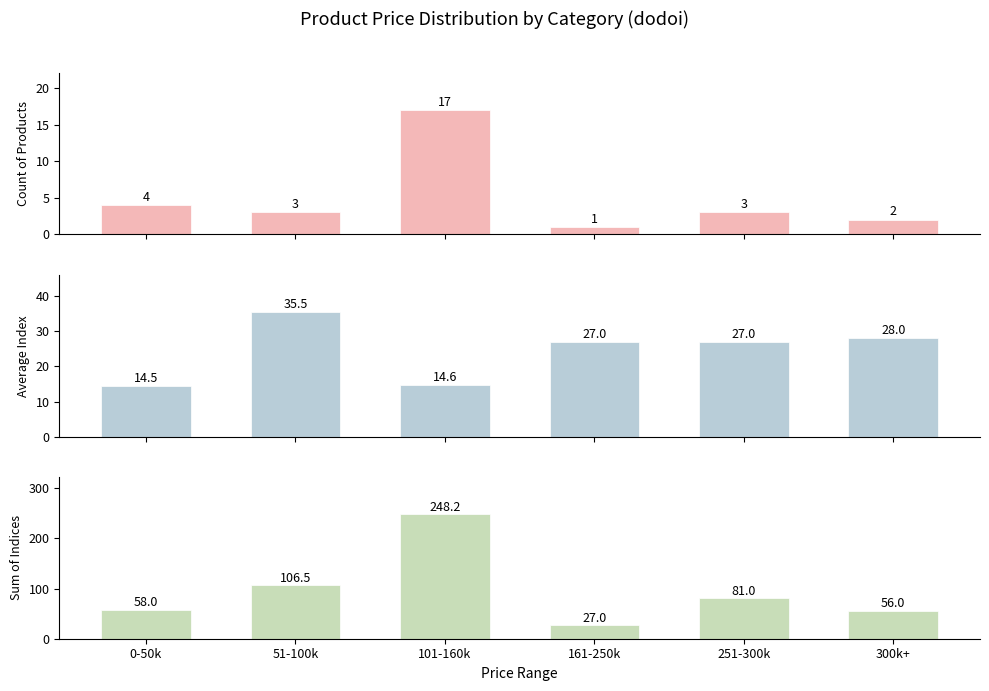

What is the difference between the second highest and second lowest values in the Count of Products series?

2.0